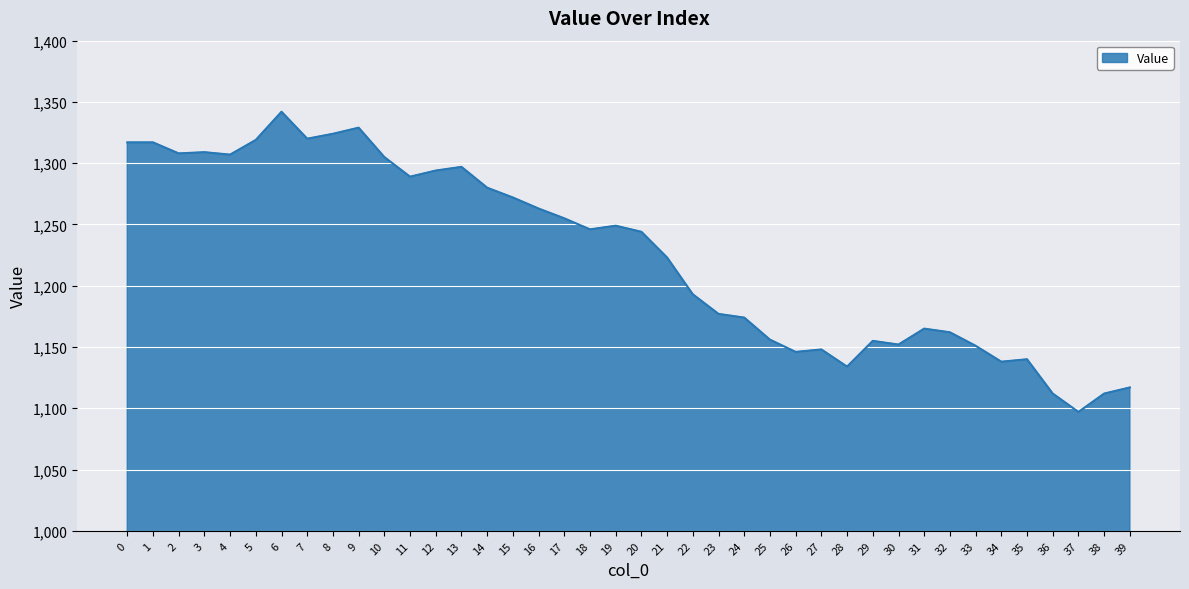

What is the sum of the values at 3 and 4?

2616